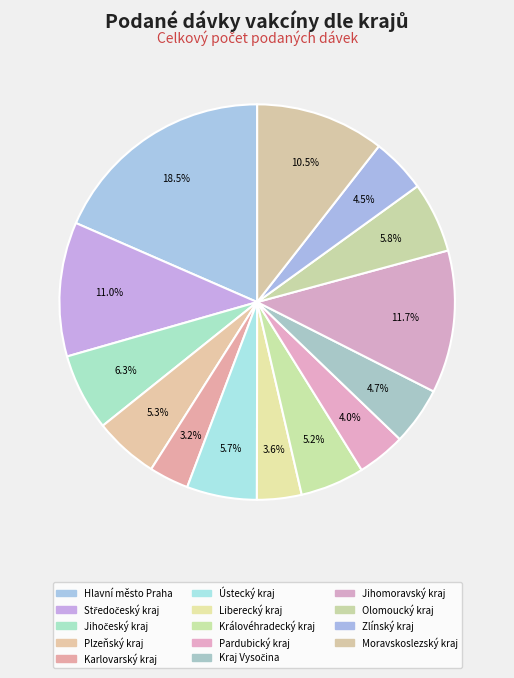

Rank the categories by value from highest to lowest.

Hlavní město Praha, Jihomoravský kraj, Středočeský kraj, Moravskoslezský kraj, Jihočeský kraj, Olomoucký kraj, Ústecký kraj, Plzeňský kraj, Královéhradecký kraj, Kraj Vysočina, Zlínský kraj, Pardubický kraj, Liberecký kraj, Karlovarský kraj